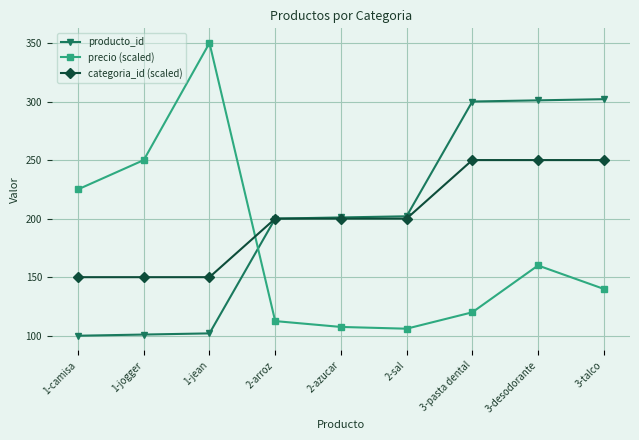

At which category is the sum across all series the highest?

3-desodorante